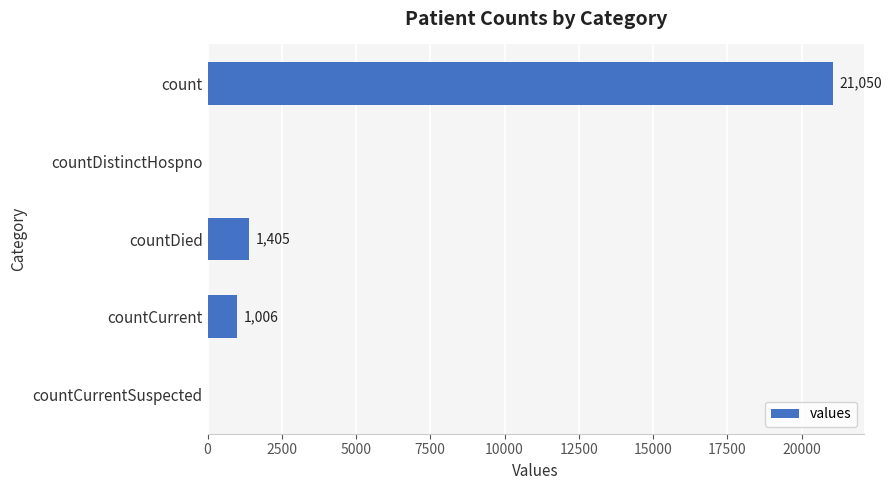

Is it true that the value at countCurrent is 1006?

True